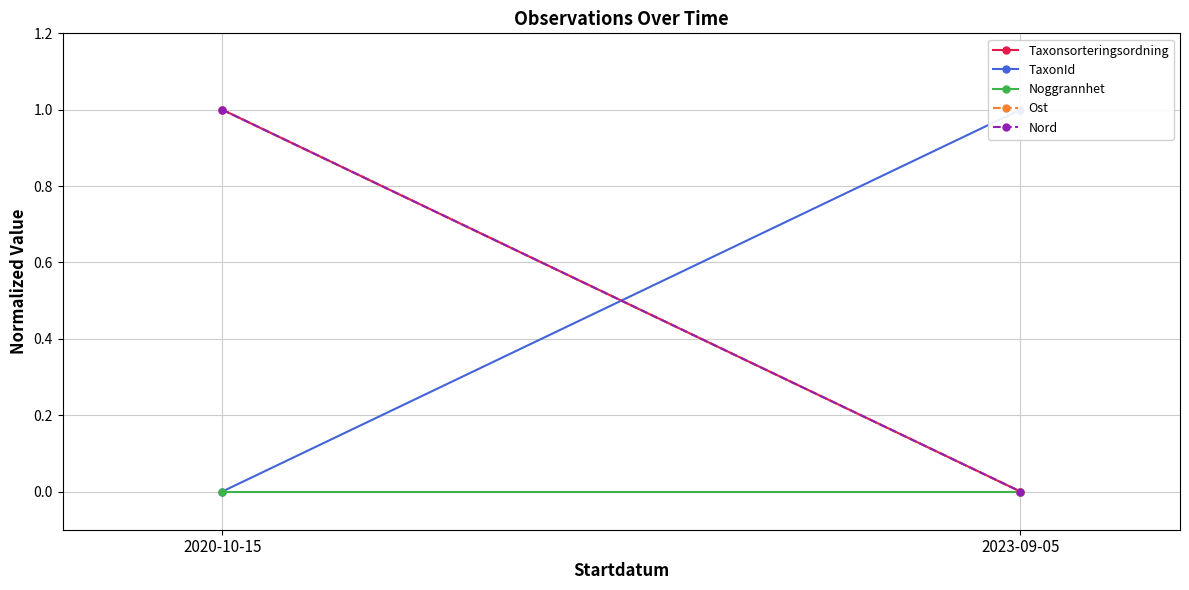

Between 2020-10-15 and 2023-09-05, which series saw the biggest shift?

Taxonsorteringsordning